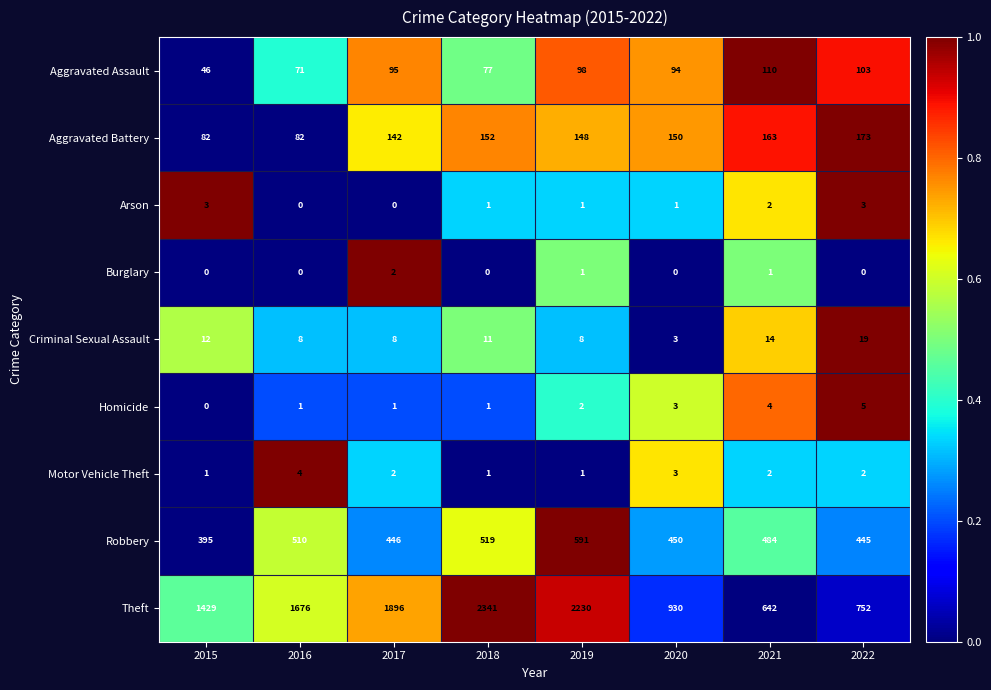

How many series are shown in this chart?

9